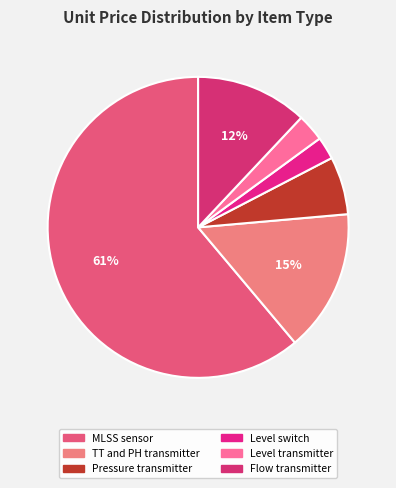

To the nearest percent, what is the difference between the Level switch and Flow transmitter slice percentages?

10%